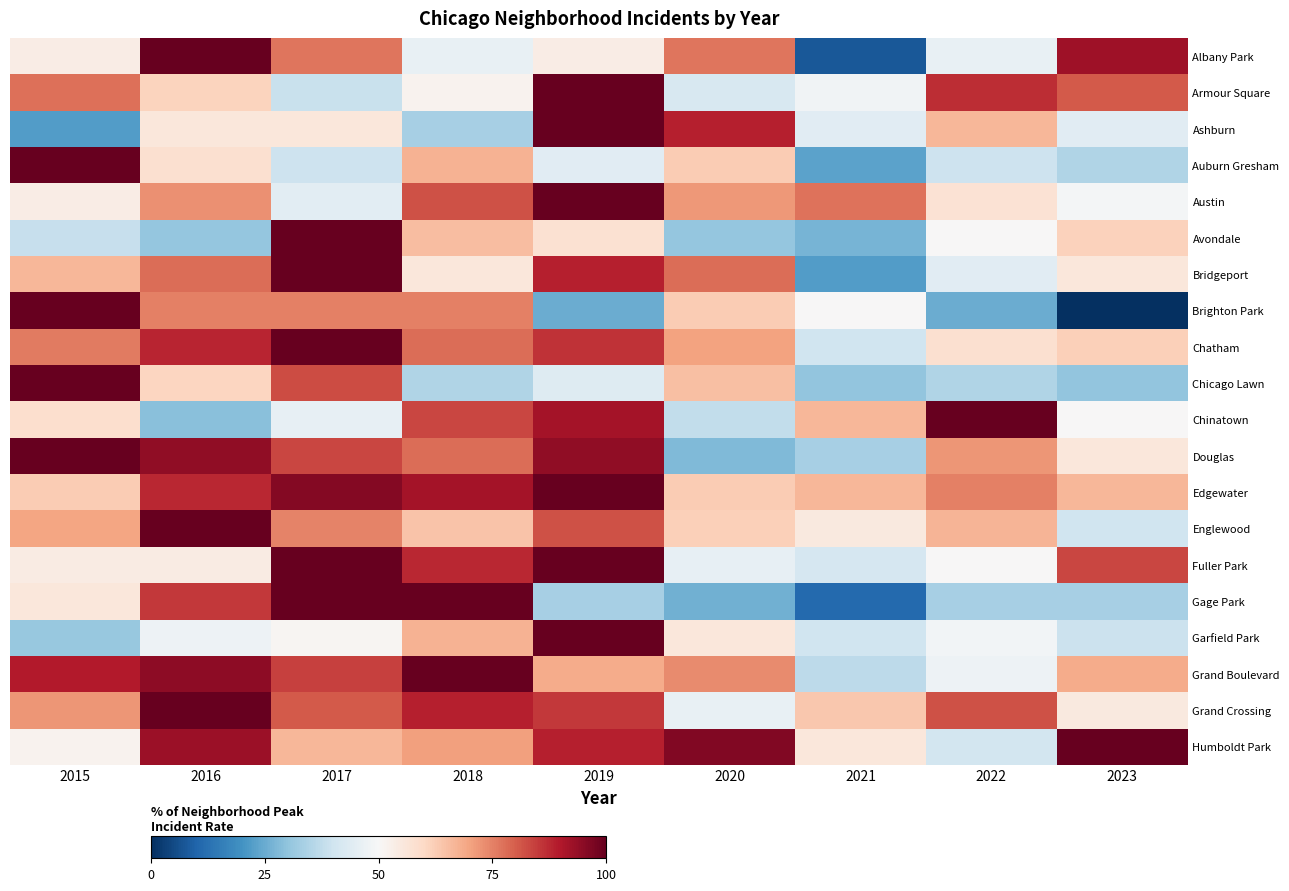

What is the spread (max minus min) of values at 2016?

70.8